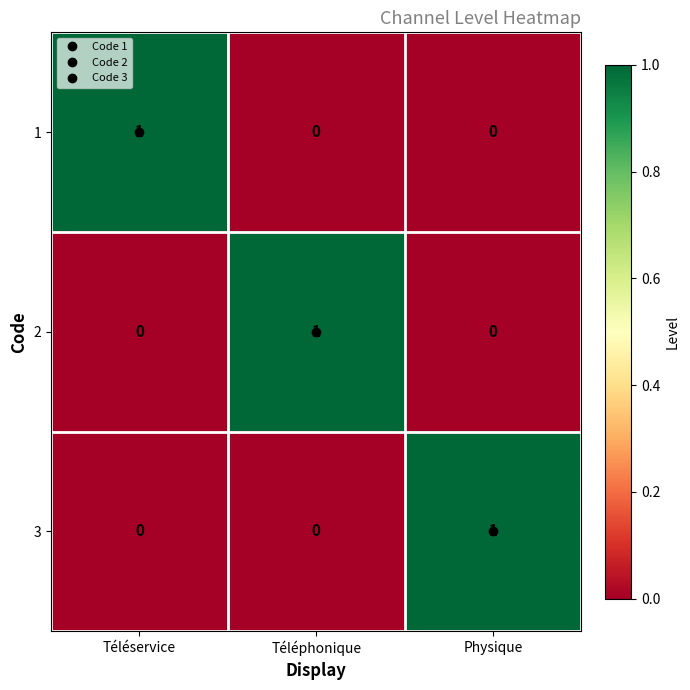

Is it true that 3 equals 1 at Téléservice?

False